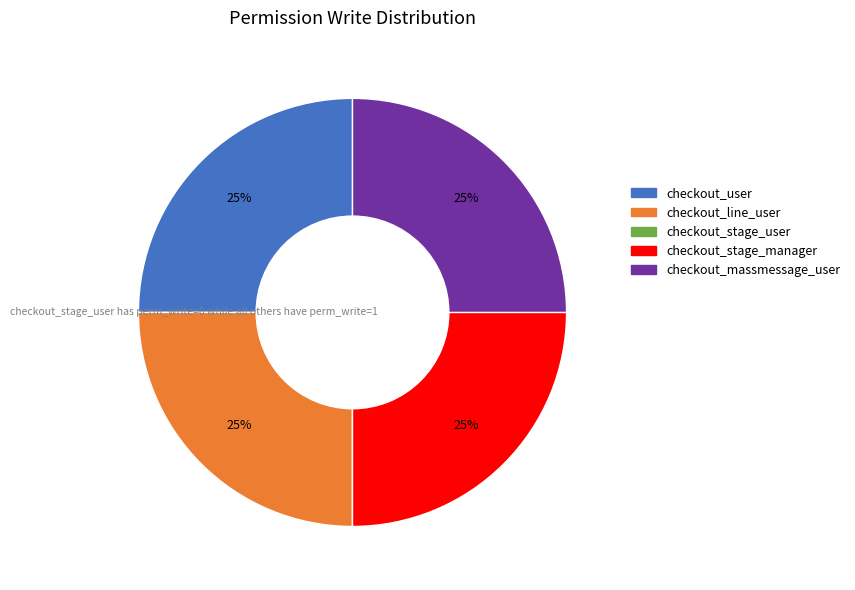

True or false: checkout_line_user accounts for 25% of the total.

True